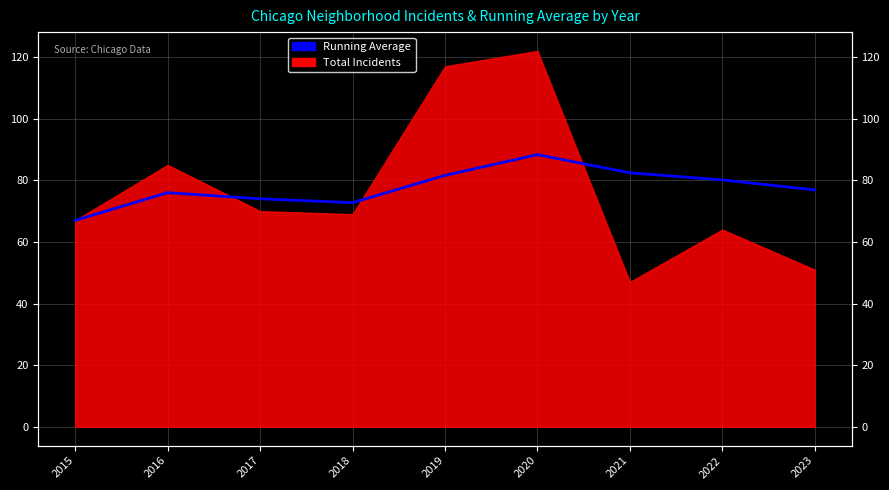

What is the value of the 2nd point from the left?

76.0